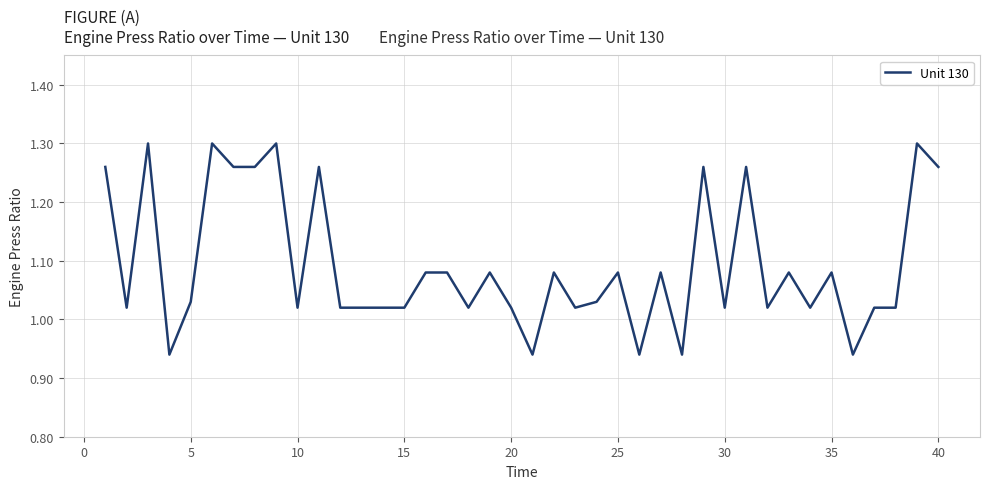

What is the difference between the maximum and minimum values?

0.4